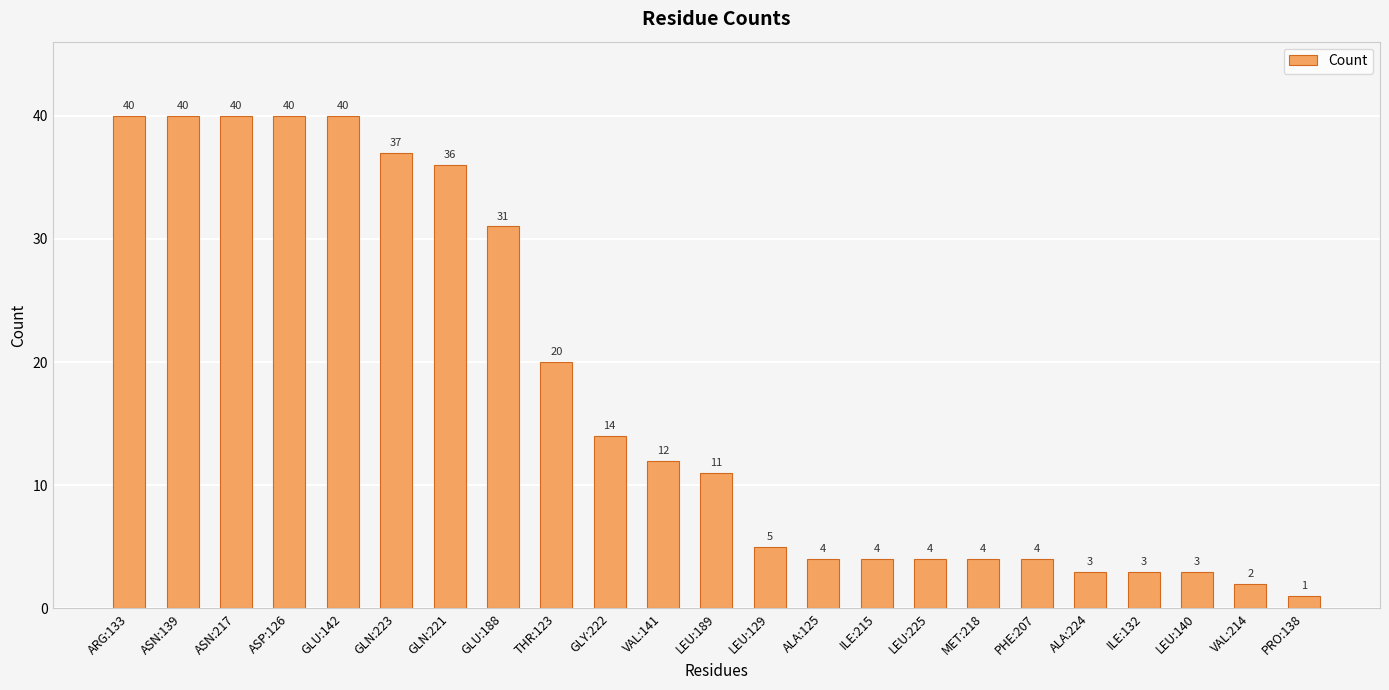

What value does the data have at ASN:217, to the nearest 10?

40